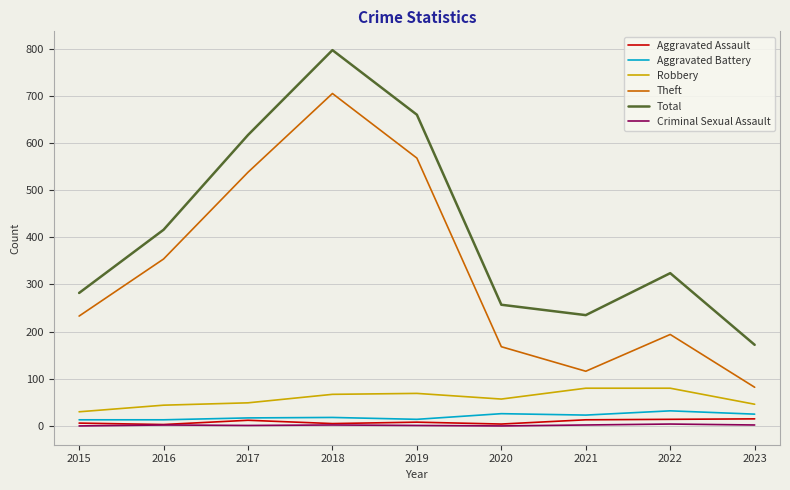

At which label does Total reach its peak?

2018